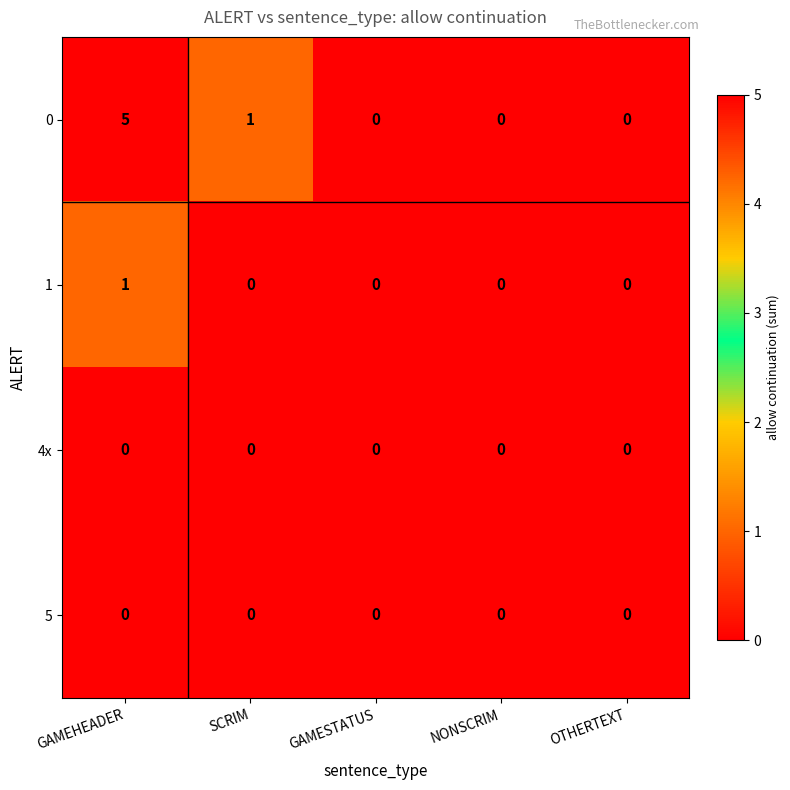

Reading left to right, extract all data points from this chart.

0: GAMEHEADER=5	SCRIM=1	GAMESTATUS=0	NONSCRIM=0	OTHERTEXT=0
1: GAMEHEADER=1	SCRIM=0	GAMESTATUS=0	NONSCRIM=0	OTHERTEXT=0
4x: GAMEHEADER=0	SCRIM=0	GAMESTATUS=0	NONSCRIM=0	OTHERTEXT=0
5: GAMEHEADER=0	SCRIM=0	GAMESTATUS=0	NONSCRIM=0	OTHERTEXT=0